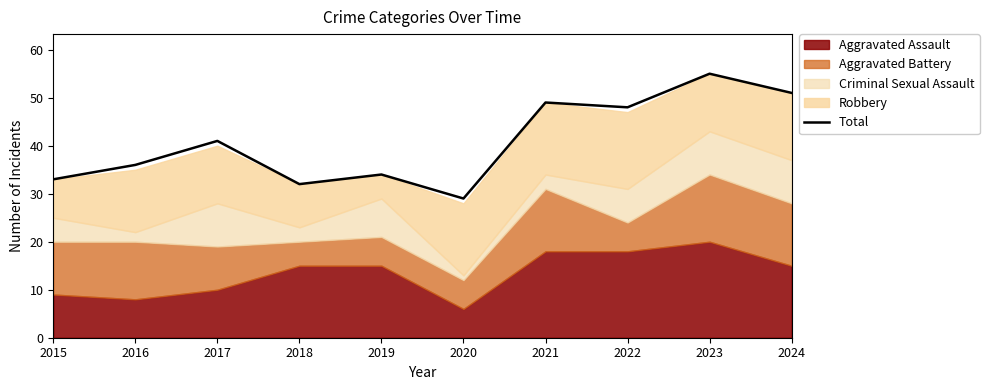

What is the smallest value displayed?

29